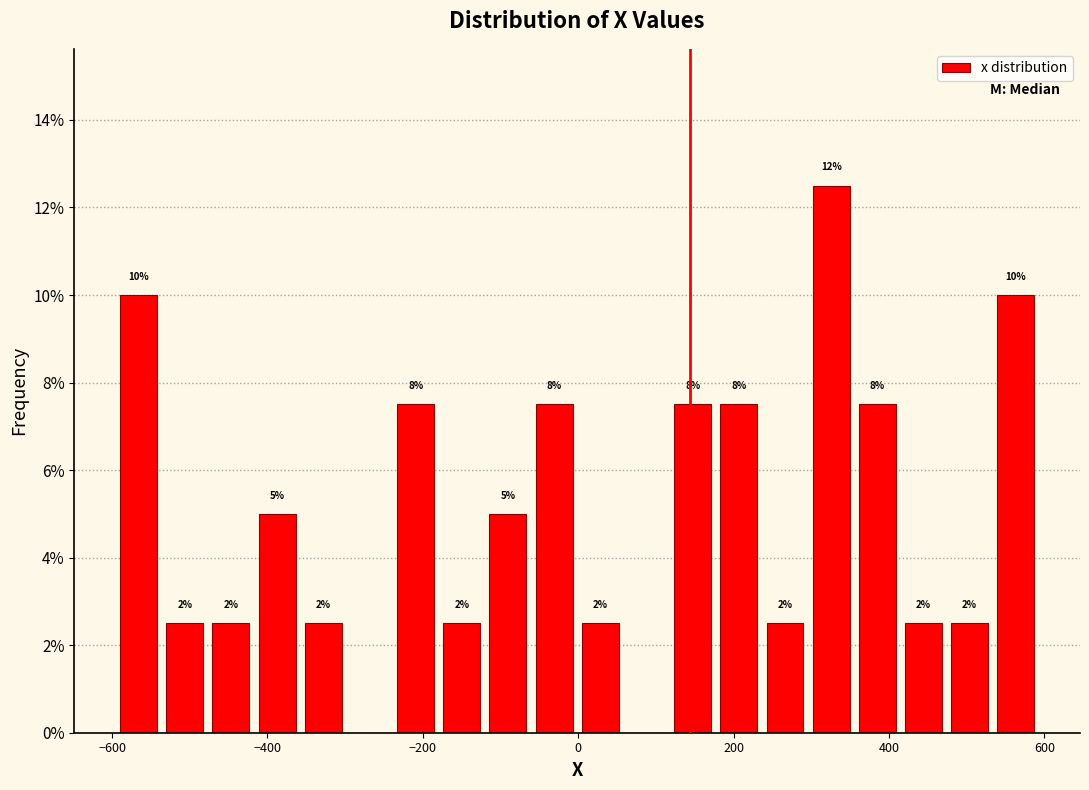

Around what value on the x-axis is the tallest bar? Give the approximate position of its centre, as read against the axis.

320